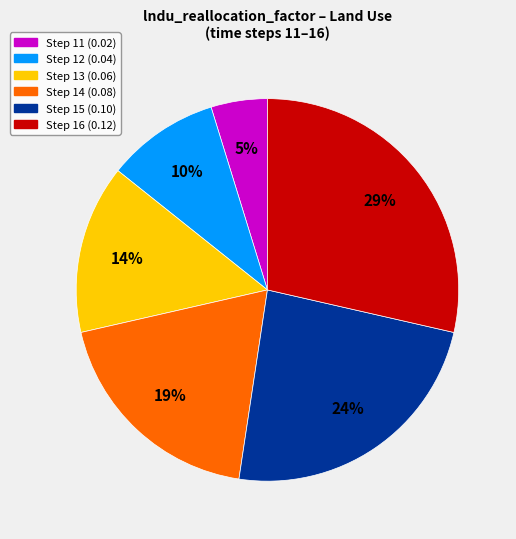

To the nearest percent, what is the difference between the largest and smallest slice percentages?

24%